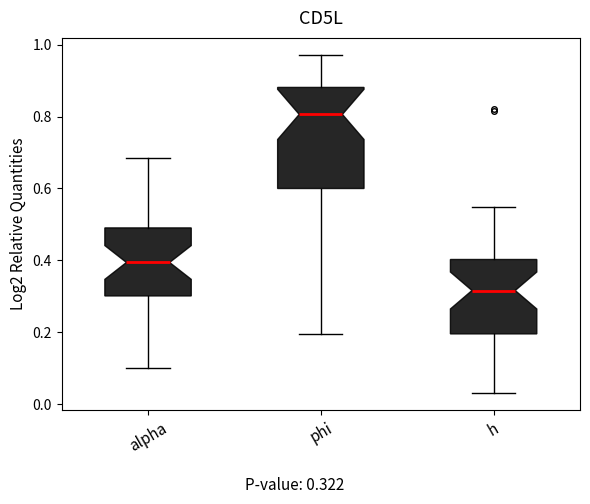

Reading left to right, transcribe this box plot: for each box, give where its median line is, the range the box spans, and where its two whiskers end, as read against the y-axis. The values are not printed on the chart, so give them approximately, as read against the axis.

alpha: median 0.40, box 0.30 to 0.50, whiskers 0.10 to 0.68
phi: median 0.80, box 0.60 to 0.88, whiskers 0.20 to 0.98
h: median 0.32, box 0.20 to 0.40, whiskers 0.02 to 0.54